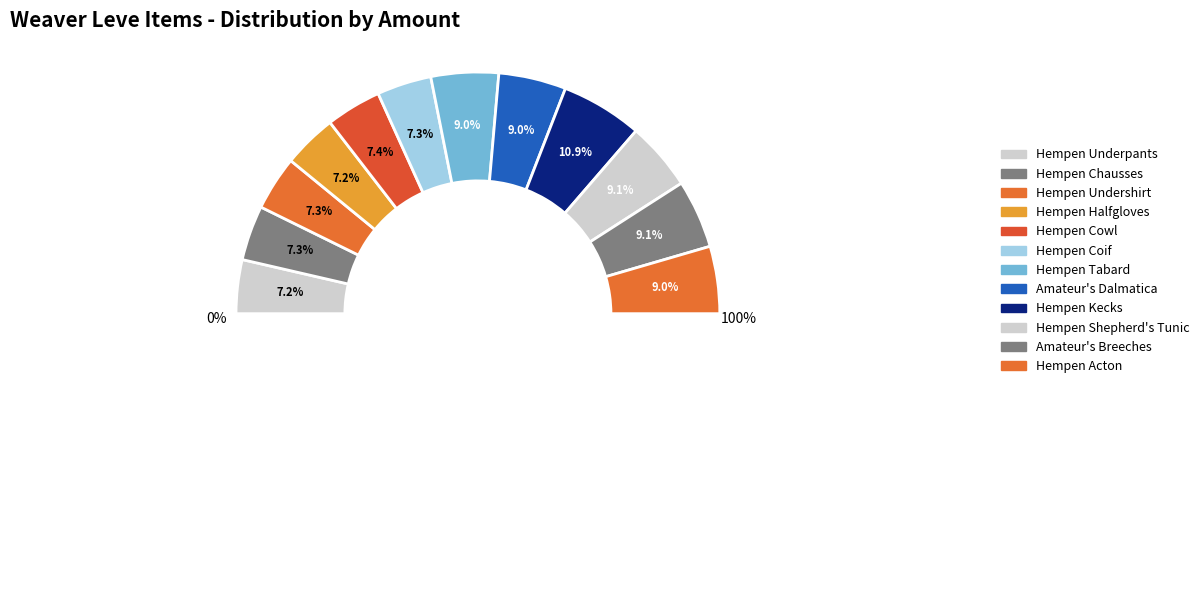

Does Hempen Chausses represent more than half of the total?

No